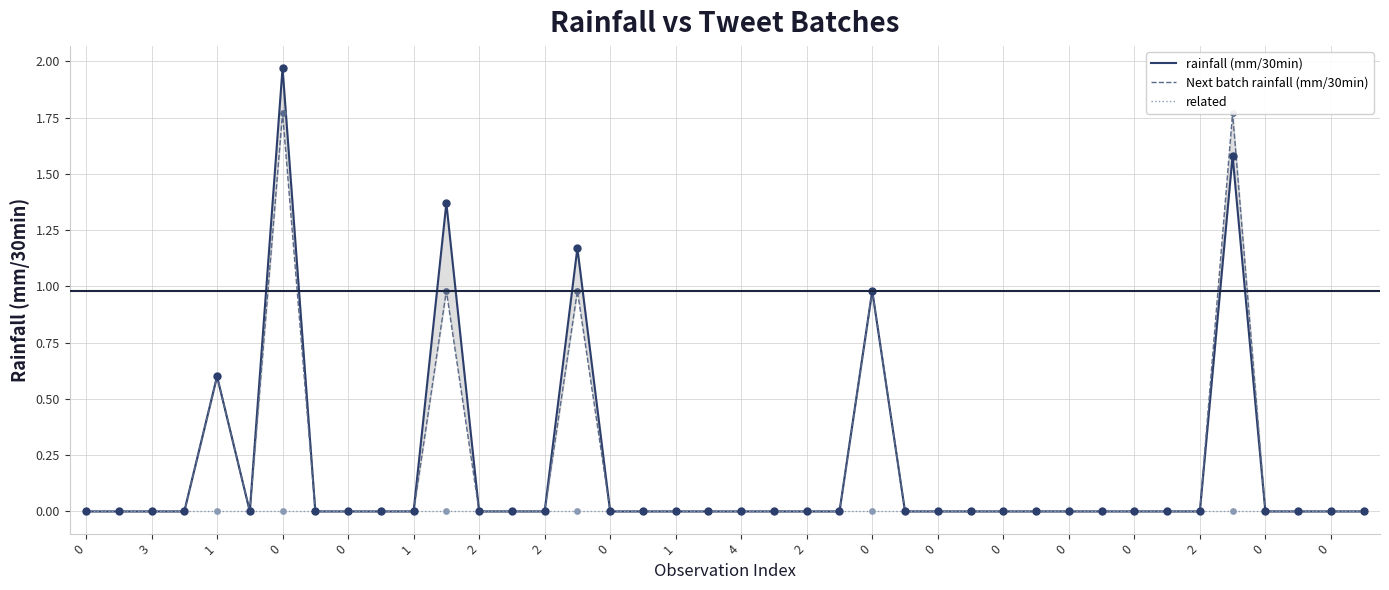

At how many categories does at least one series exceed 0?

6